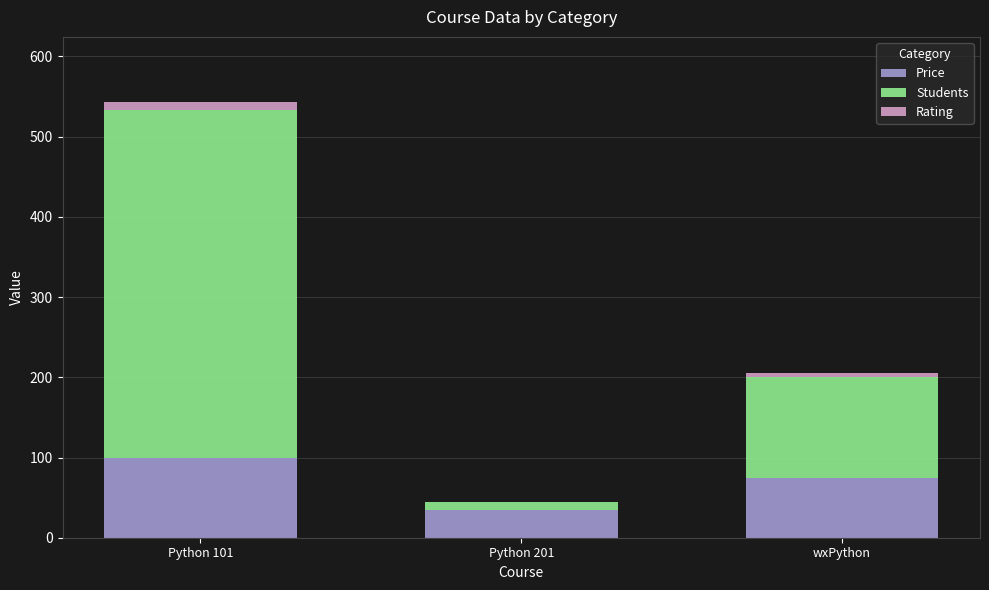

What is the sum of all Price values?

209